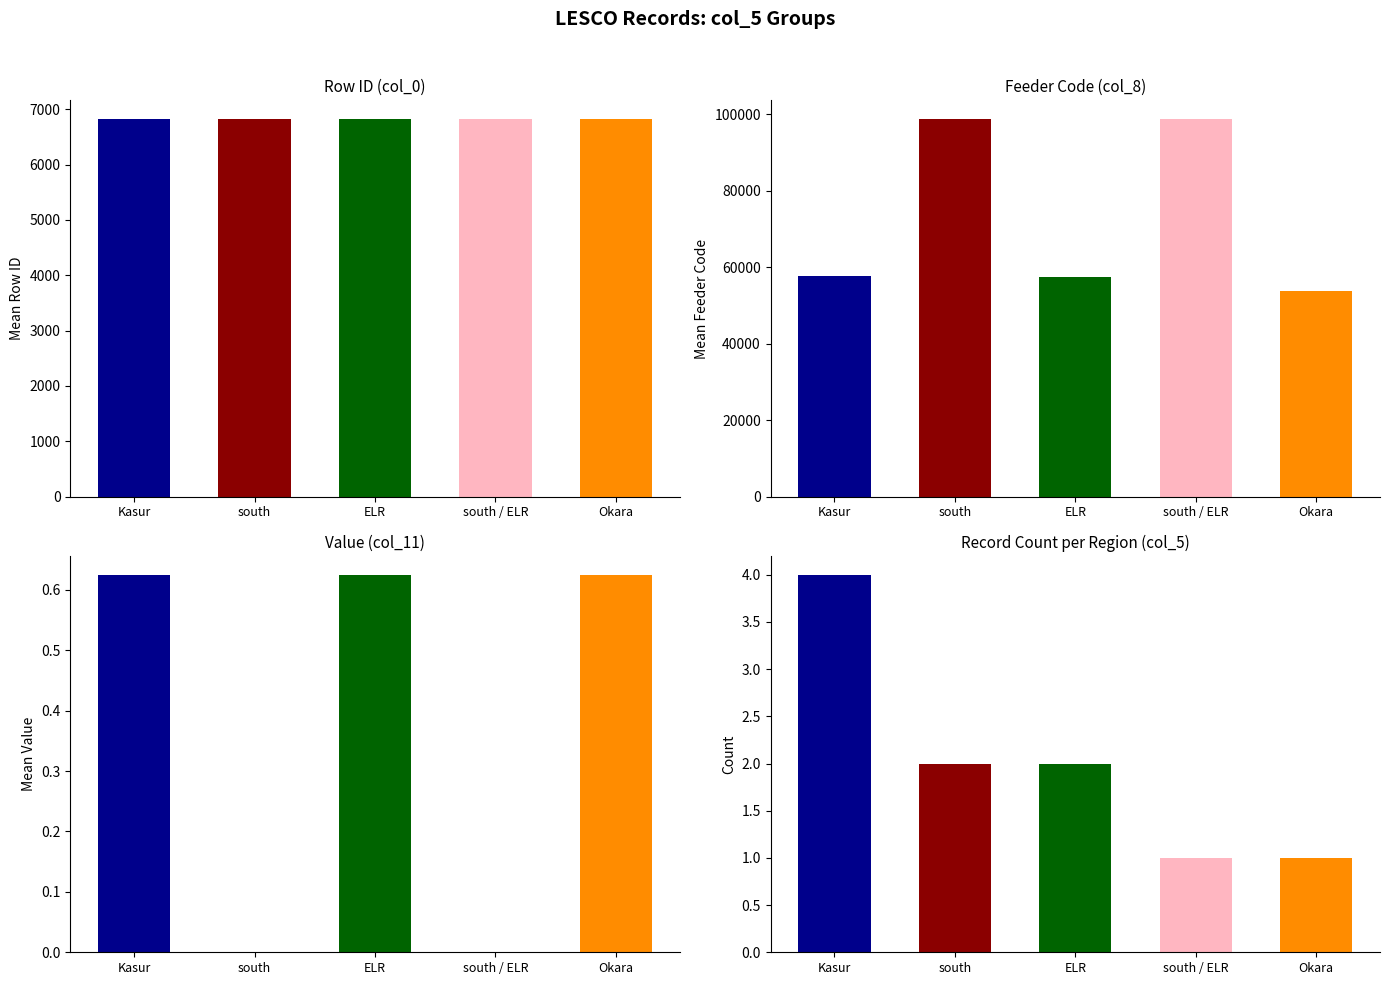

Is the value of col_0 (Row ID) at Kasur greater than the value of col_11 (Value) at south?

Yes